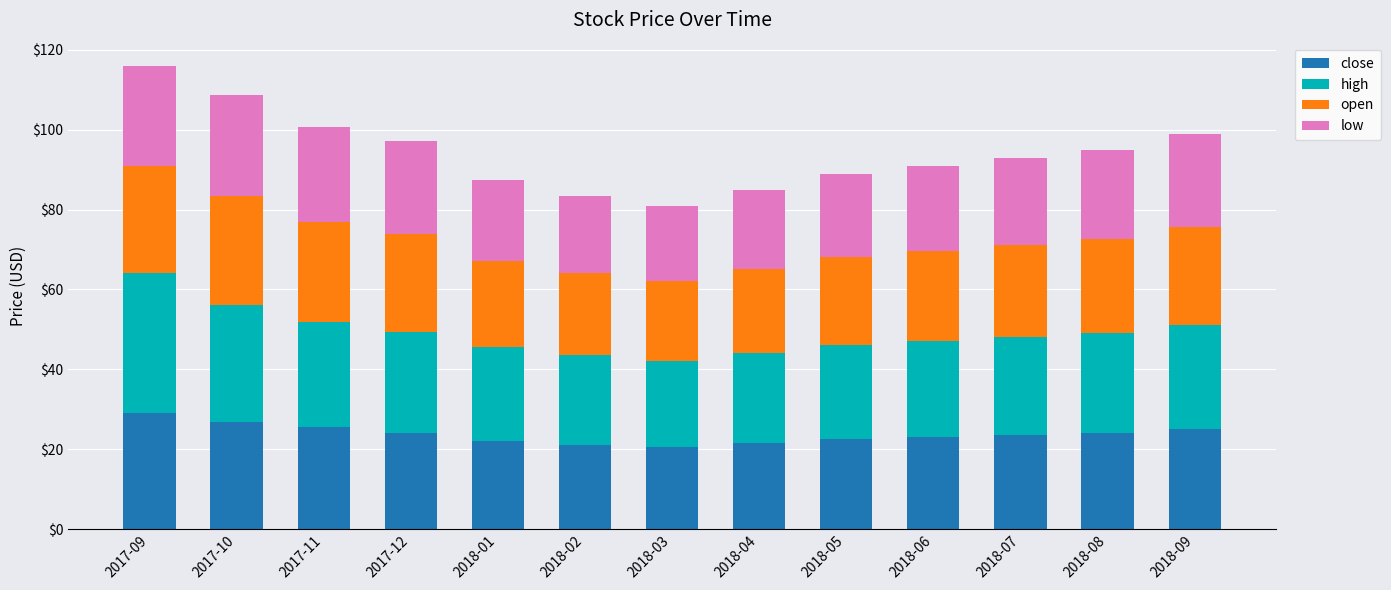

Count the number of data series in this chart.

4